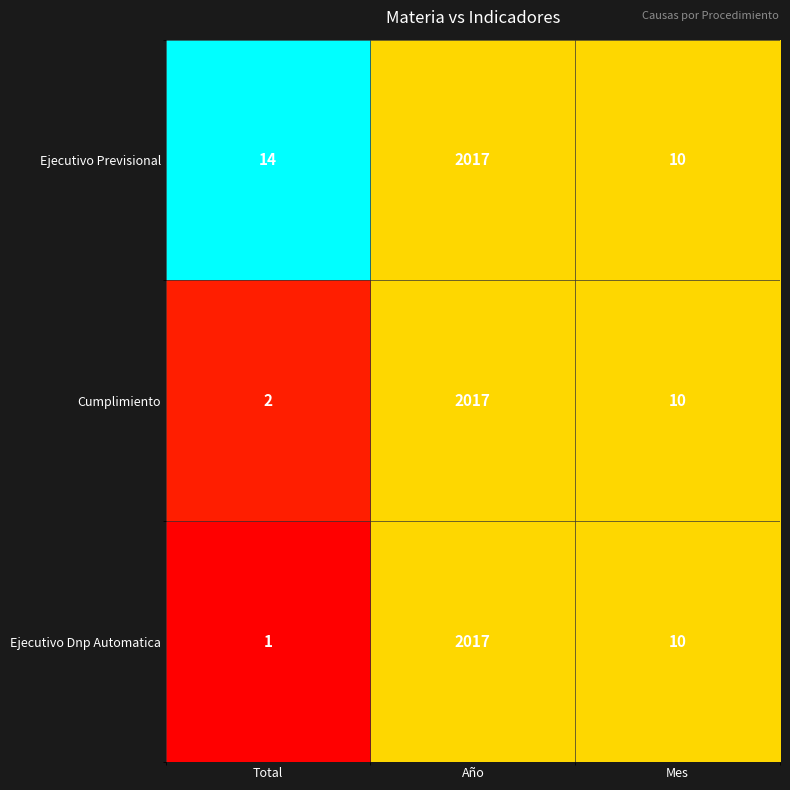

Rank the categories by Ejecutivo Previsional value from lowest to highest.

Mes, Total, Año